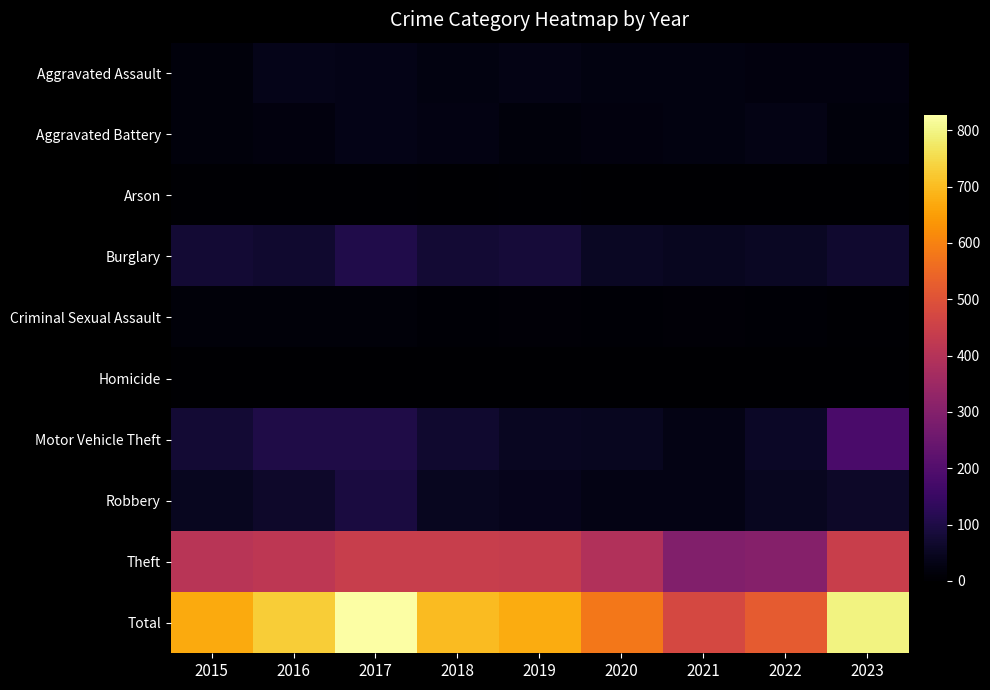

What is the spread (max minus min) of values at 2018?

695